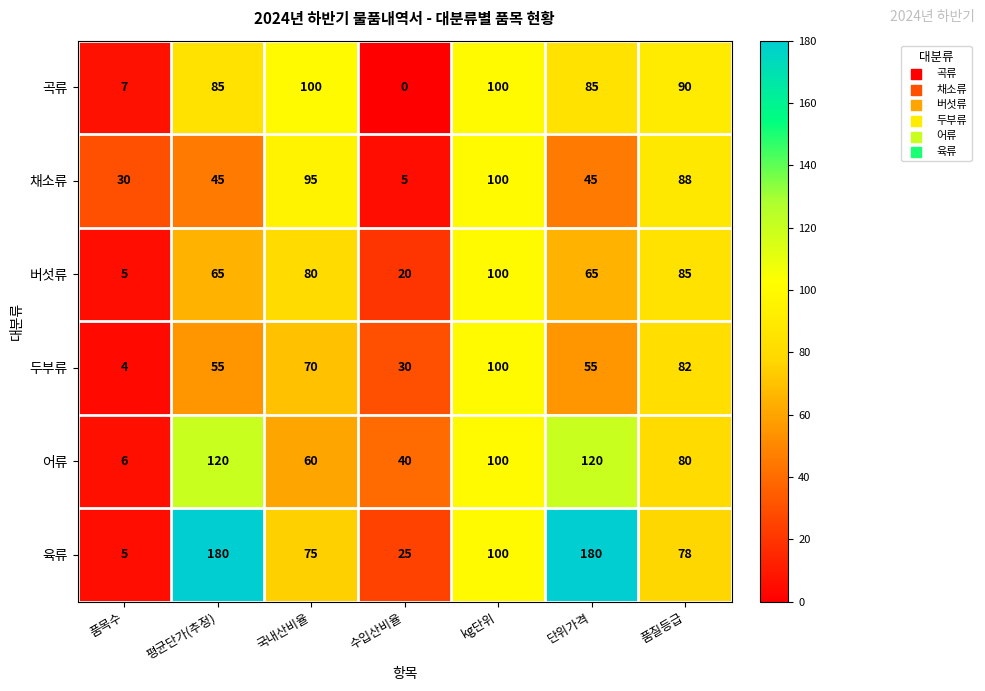

What is the total value across all series at 단위가격?

550